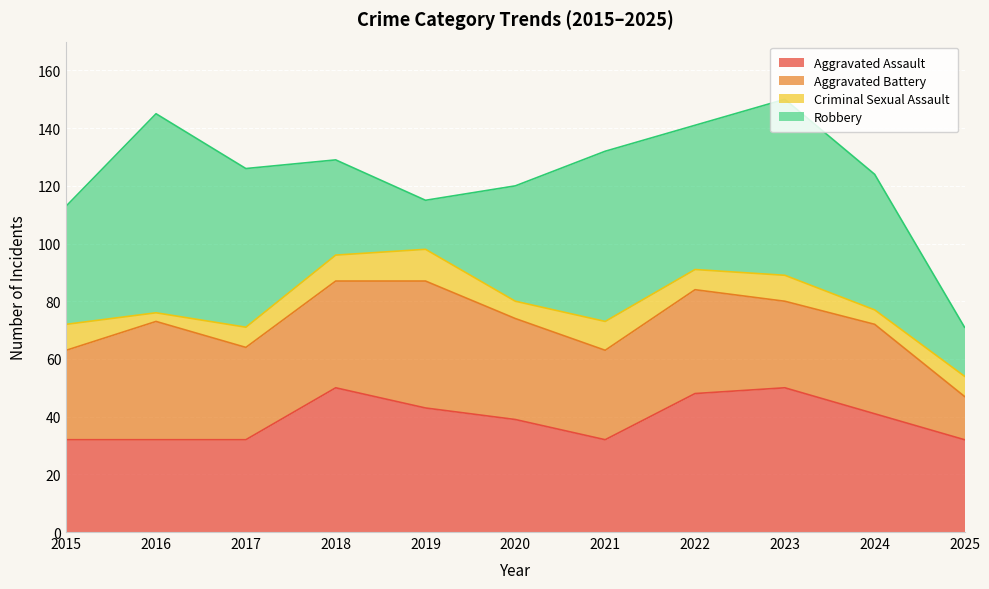

At which category does the chart reach its peak across all series?

2016